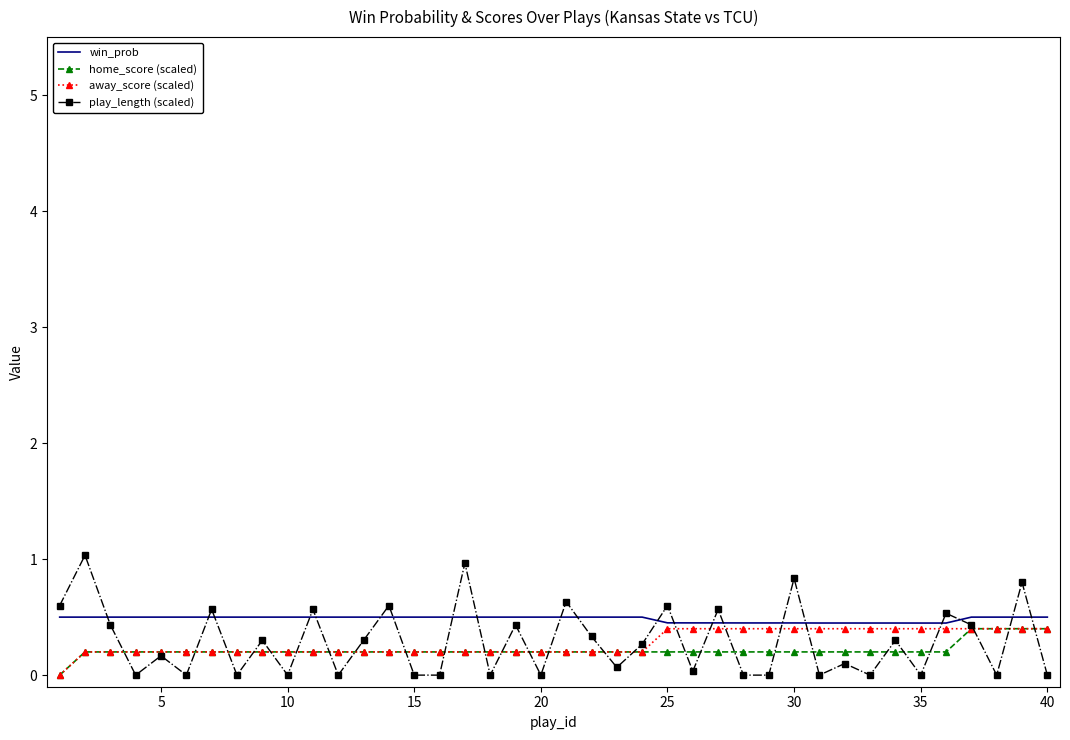

What is the highest value of the play_length (scaled) series?

1.0